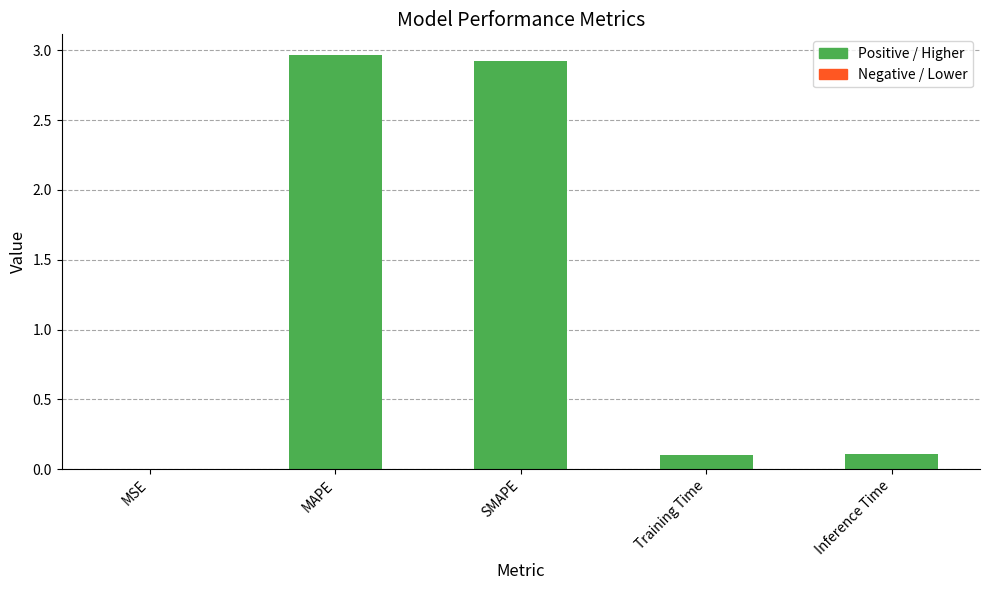

What is the sum of all values?

6.1